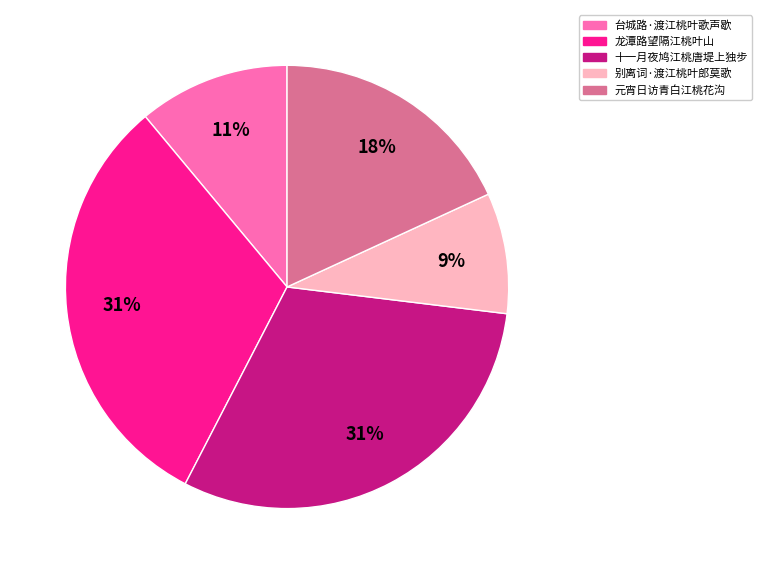

Does any single category account for the majority?

No